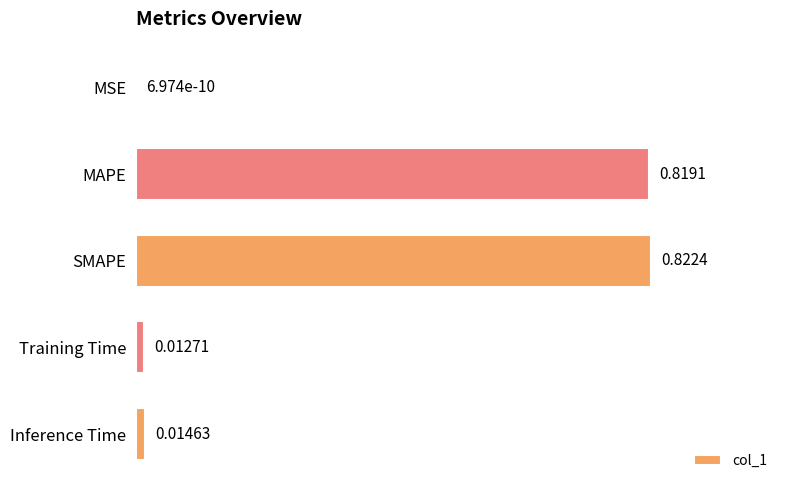

What is the change in value from SMAPE to Training Time?

-0.8